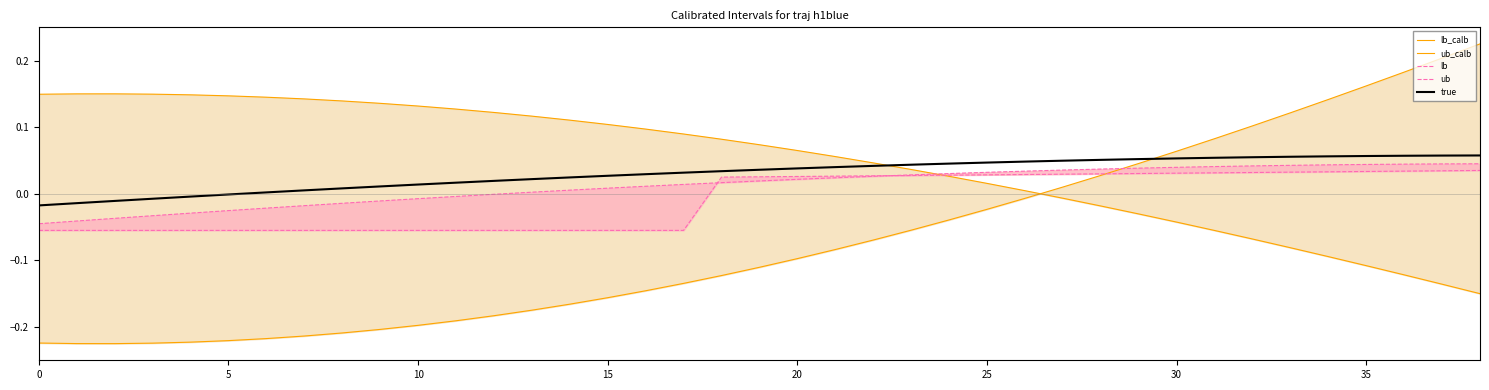

What value does the lb_calb series have at 9?

-0.2